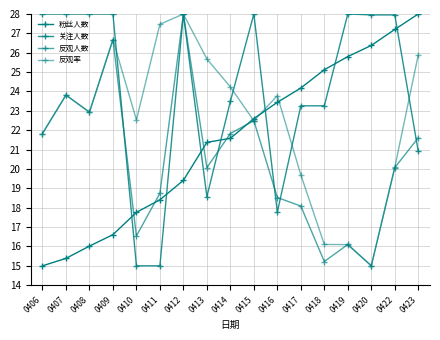

Reading right to left, what are all the values shown in this chart?

粉丝人数: 28.0	27.2	26.4	25.8	25.1	24.2	23.4	22.6	21.6	21.4	19.4	18.4	17.8	16.6	16.0	15.4	15.0
关注人数: 20.9	28.0	28.0	28.0	23.3	23.3	17.8	28.0	23.5	18.6	28.0	15.0	15.0	28.0	28.0	28.0	28.0
反观人数: 21.6	20.1	15.0	16.1	15.2	18.1	18.5	22.5	21.8	20.1	28.0	18.7	16.5	26.7	22.9	23.8	21.8
反观率: 25.9	20.1	15.0	16.1	16.1	19.7	23.8	22.5	24.2	25.7	28.0	27.5	22.5	26.7	22.9	23.8	21.8